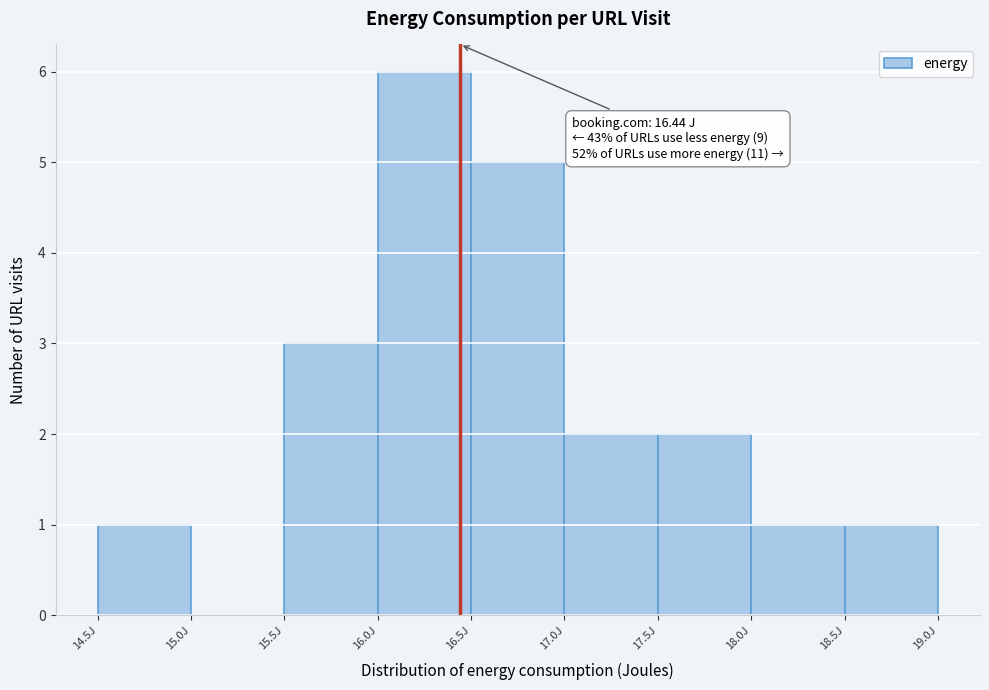

Over which range of the x-axis is the bar tallest?

16.0 to 16.5